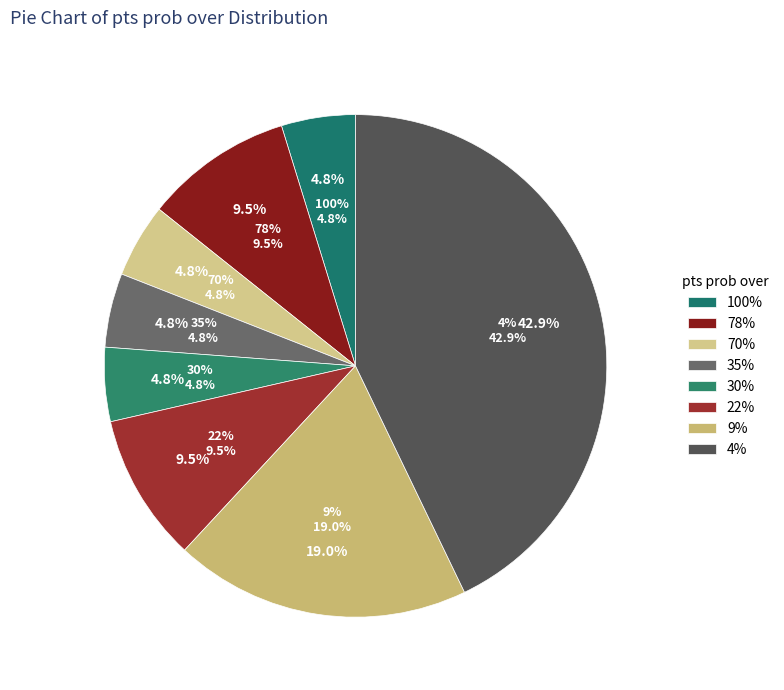

Is pts=0 (100%) the majority of the pie?

No